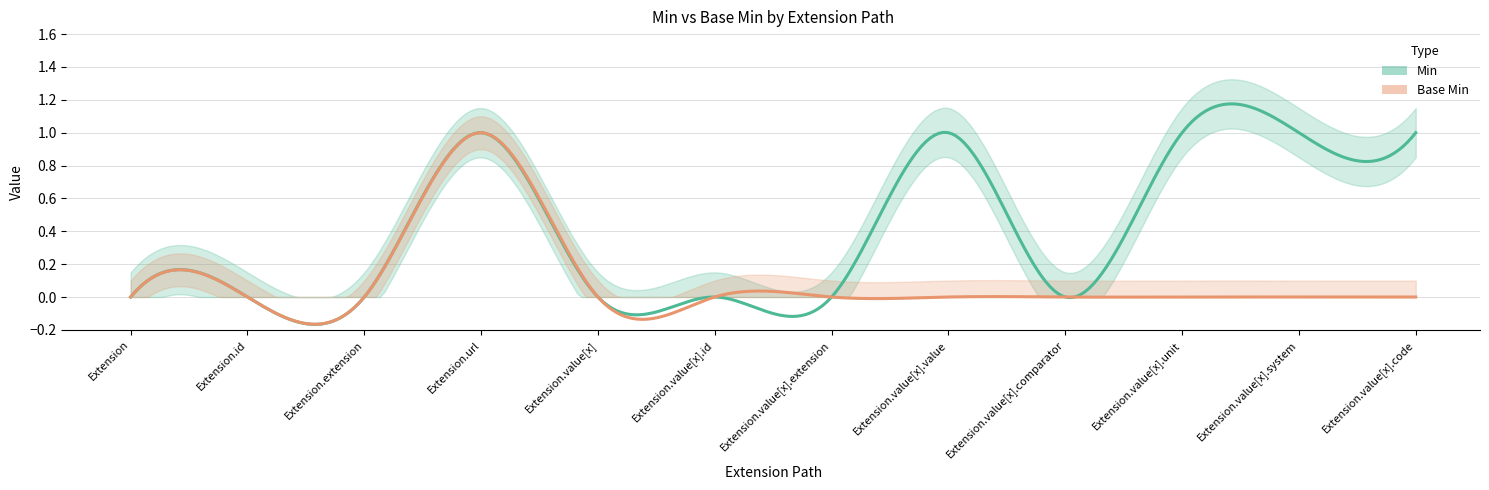

Reading left to right, extract all data points from this chart.

Min: Extension=0	Extension.id=0	Extension.extension=0	Extension.url=1	Extension.value[x]=0	Extension.value[x].id=0	Extension.value[x].extension=0	Extension.value[x].value=1	Extension.value[x].comparator=0	Extension.value[x].unit=1	Extension.value[x].system=1	Extension.value[x].code=1
Base Min: Extension=0	Extension.id=0	Extension.extension=0	Extension.url=1	Extension.value[x]=0	Extension.value[x].id=0	Extension.value[x].extension=0	Extension.value[x].value=0	Extension.value[x].comparator=0	Extension.value[x].unit=0	Extension.value[x].system=0	Extension.value[x].code=0